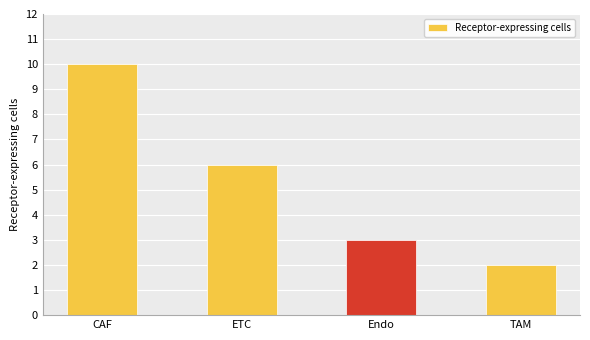

What is the change in value from CAF to Endo?

-7